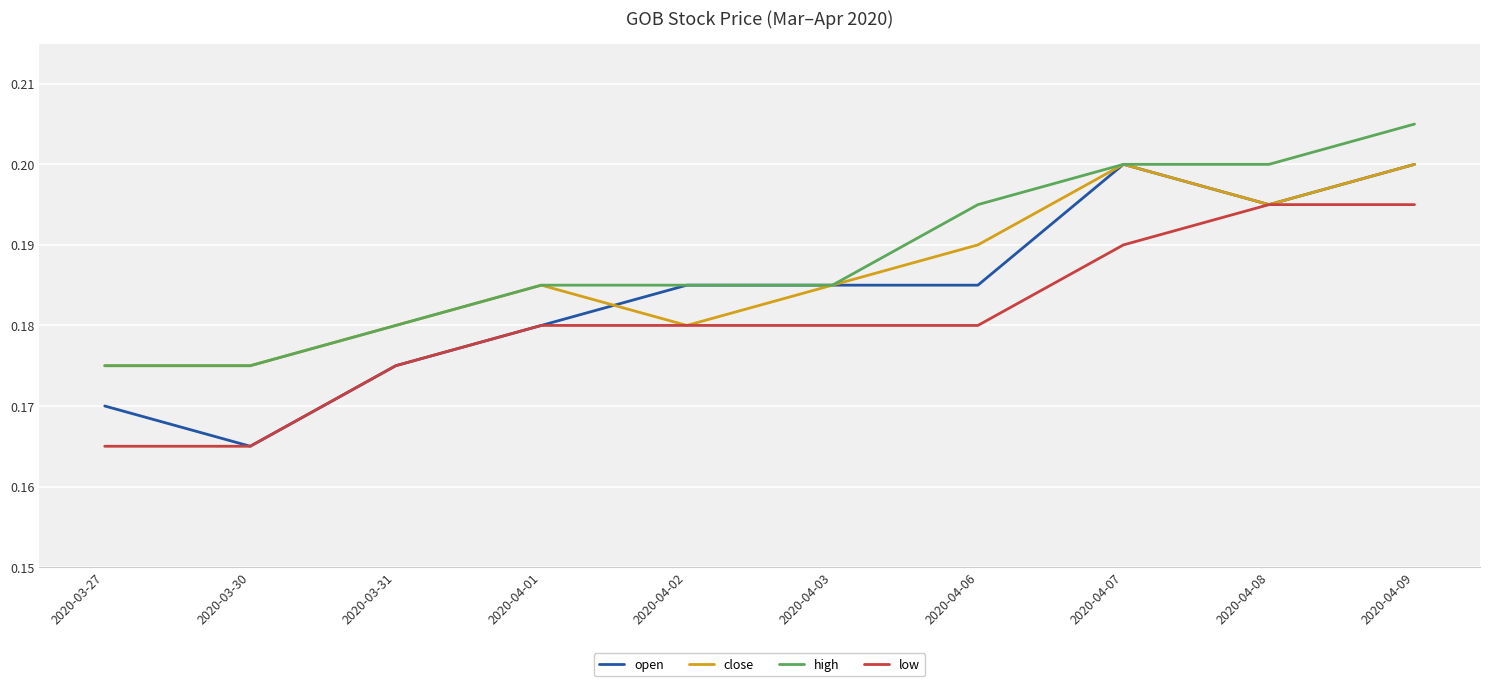

Rank the series by their average value, from highest to lowest.

high, close, open, low